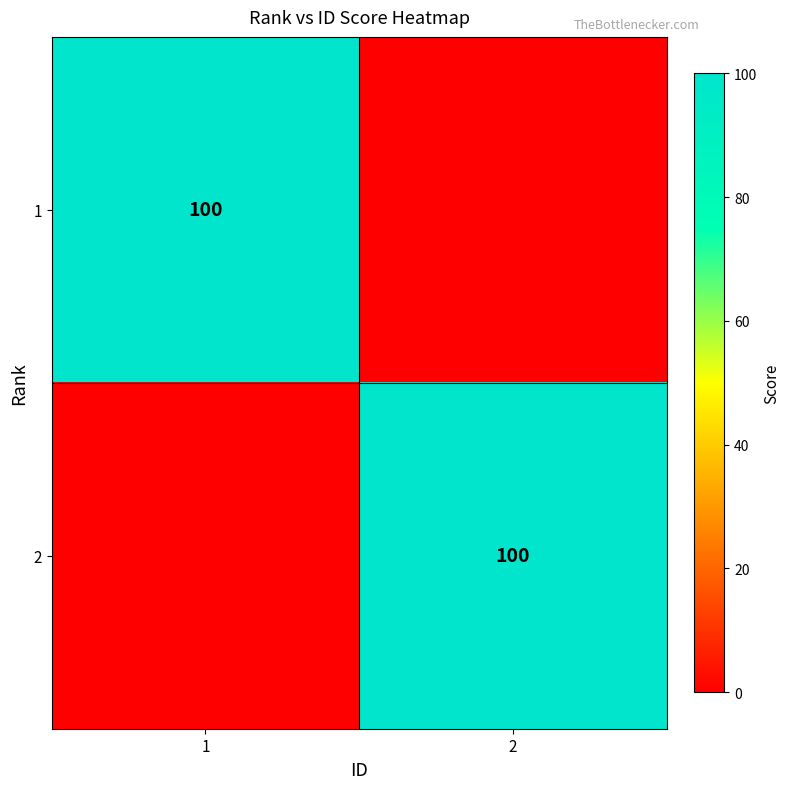

The value of 1 at 1 is 100. True or false?

True